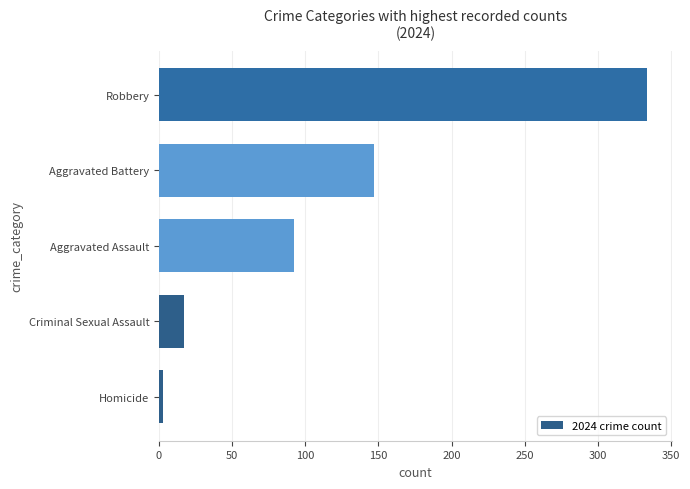

Rank the categories by value from highest to lowest.

Robbery, Aggravated Battery, Aggravated Assault, Criminal Sexual Assault, Homicide